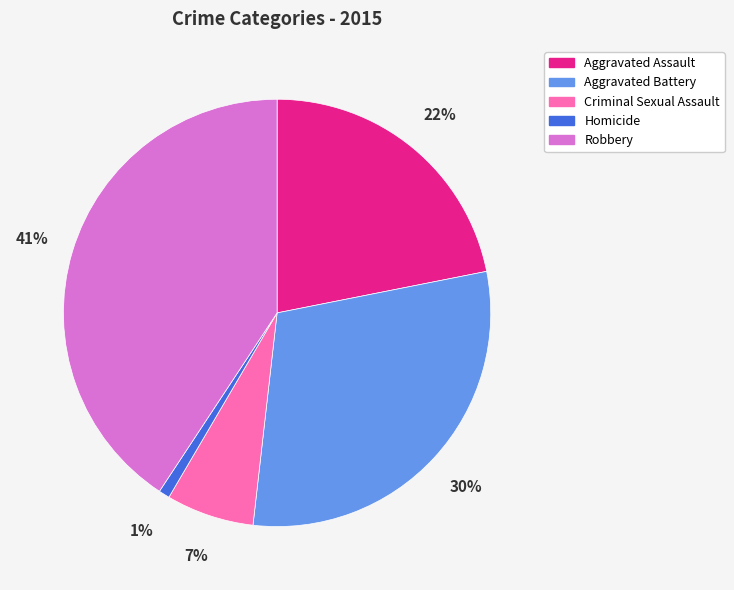

Does Robbery represent more than half of the total?

No